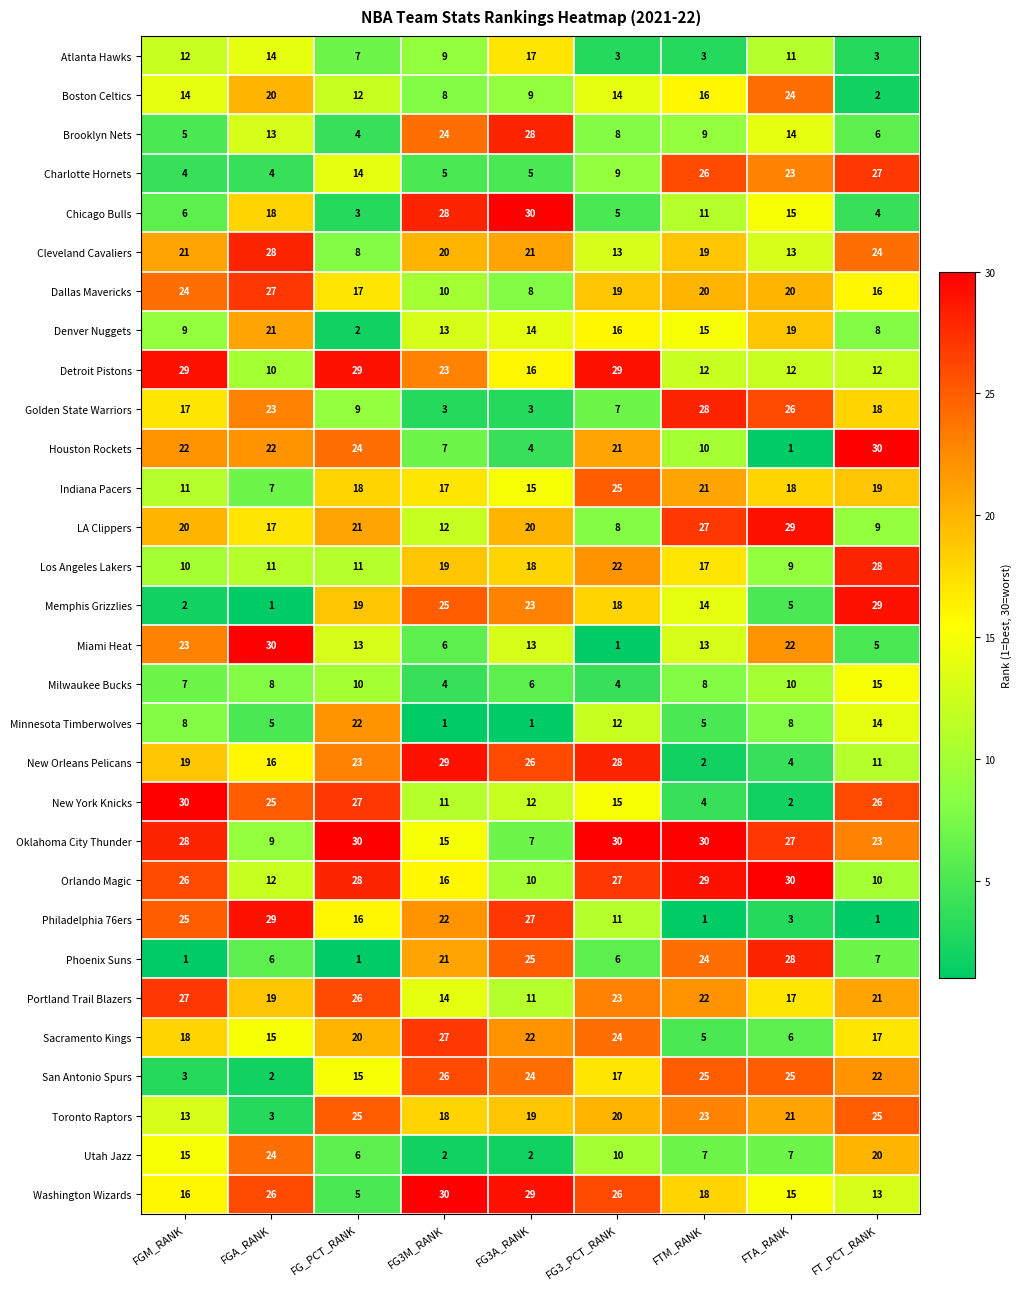

Is it true that Dallas Mavericks equals 16 at FT_PCT_RANK?

True